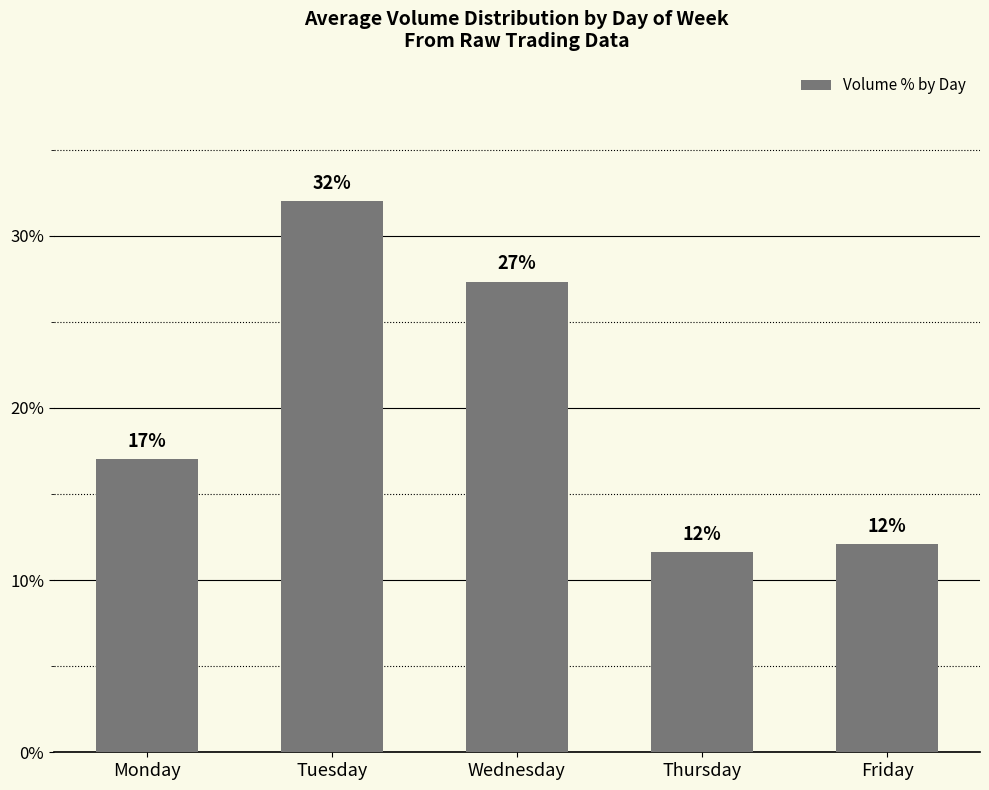

Does the chart contain any negative values?

No